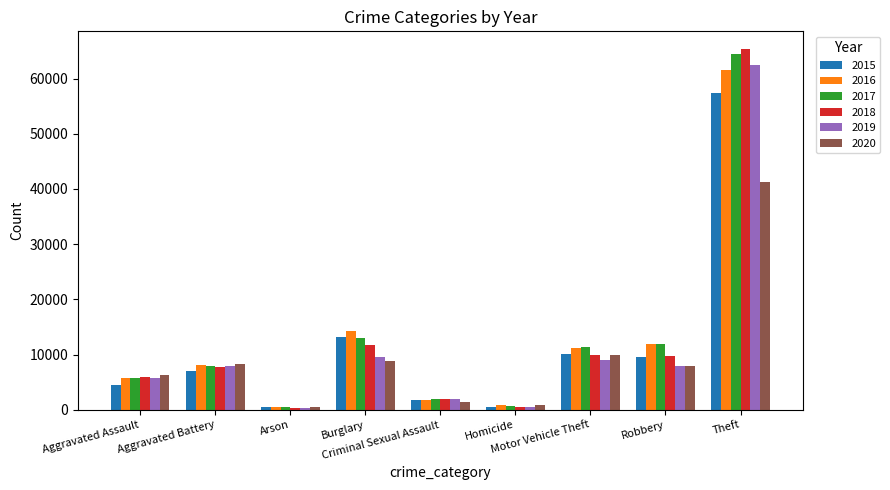

What is the value of the 2017 bar at the 7th from the left?

11380